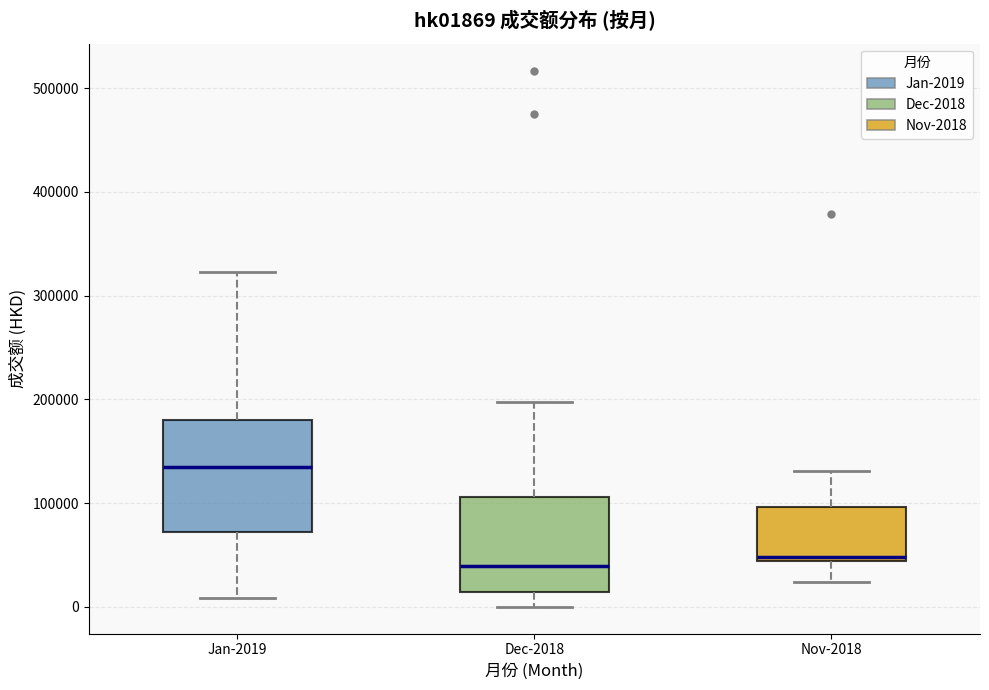

Which box's median line is the highest?

Jan-2019